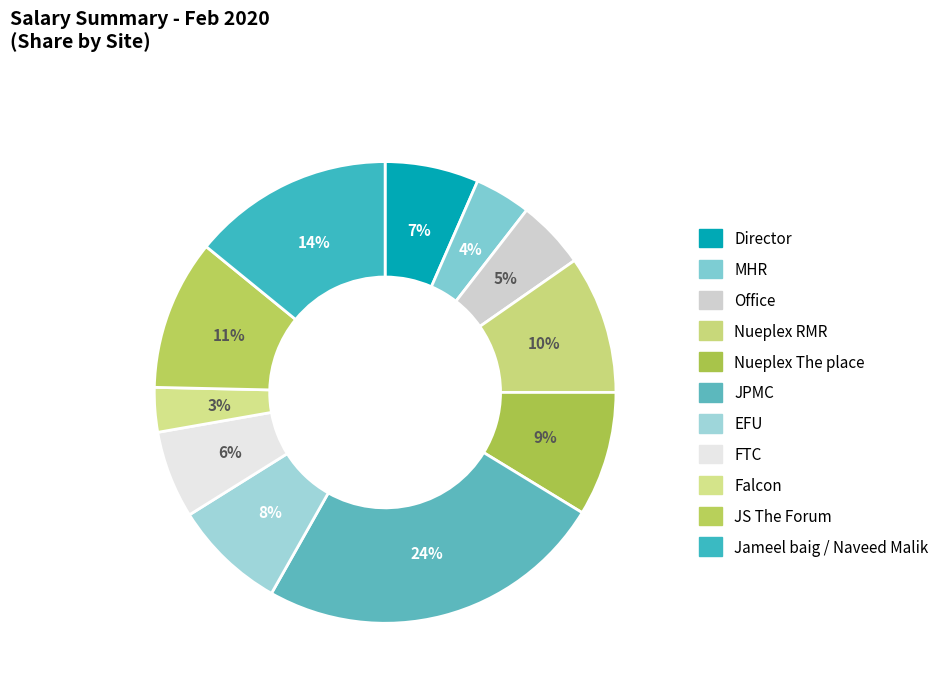

Count the number of slices in the pie.

11